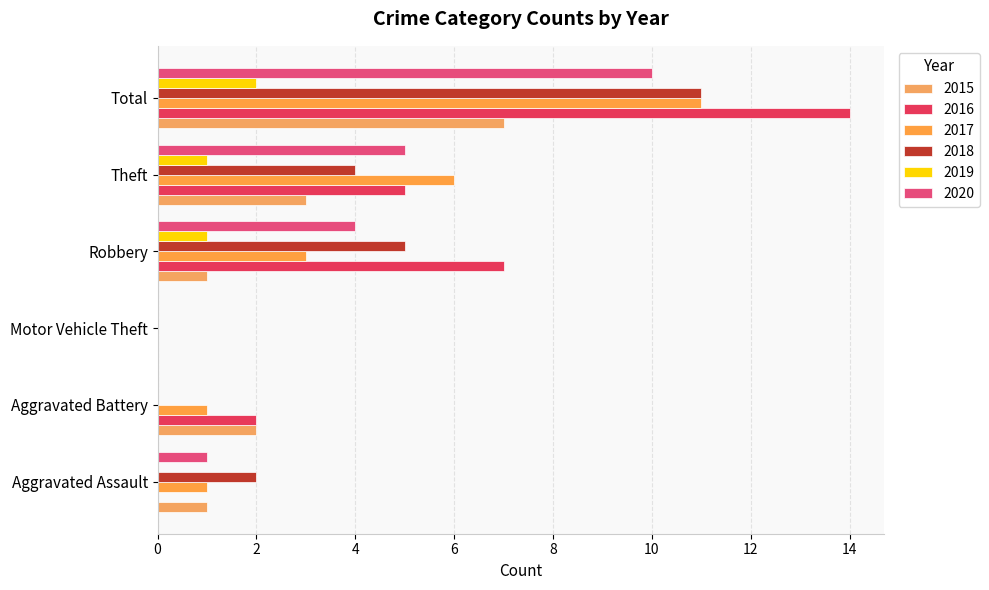

Which label corresponds to the largest value in the chart?

Total